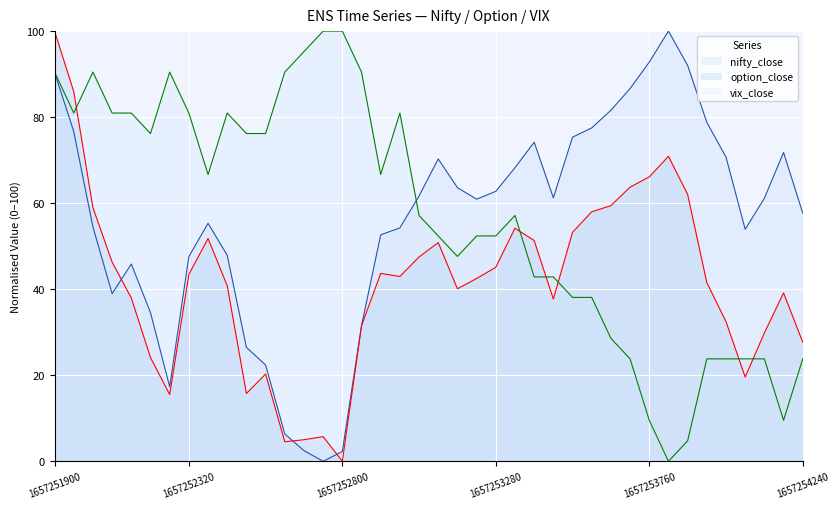

What are all the series names shown in the legend?

nifty_close, option_close, vix_close